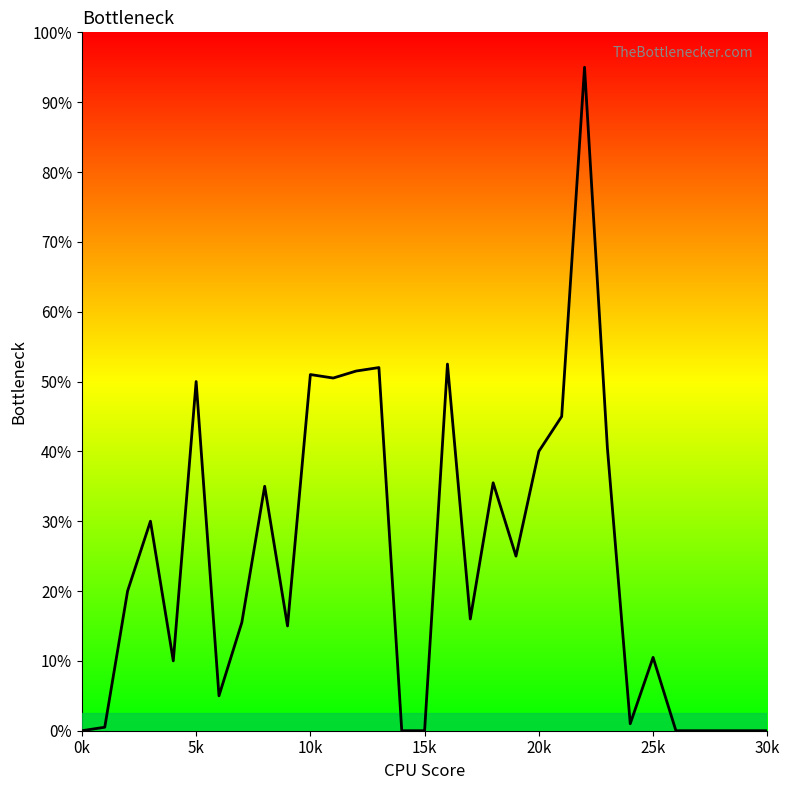

Count the number of categories in the chart.

31